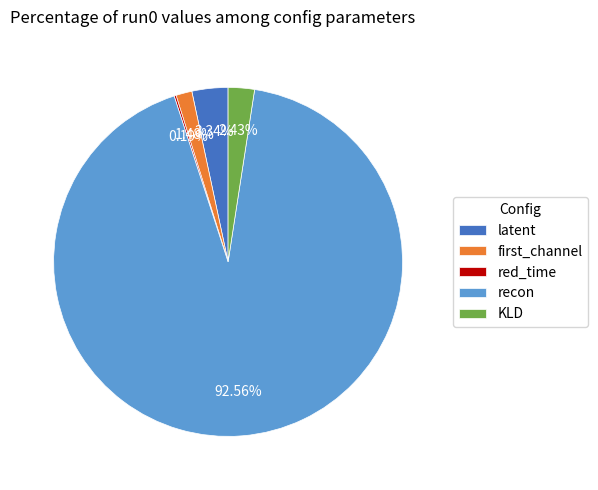

To the nearest percent, what is the difference between the recon and KLD slice percentages?

90%